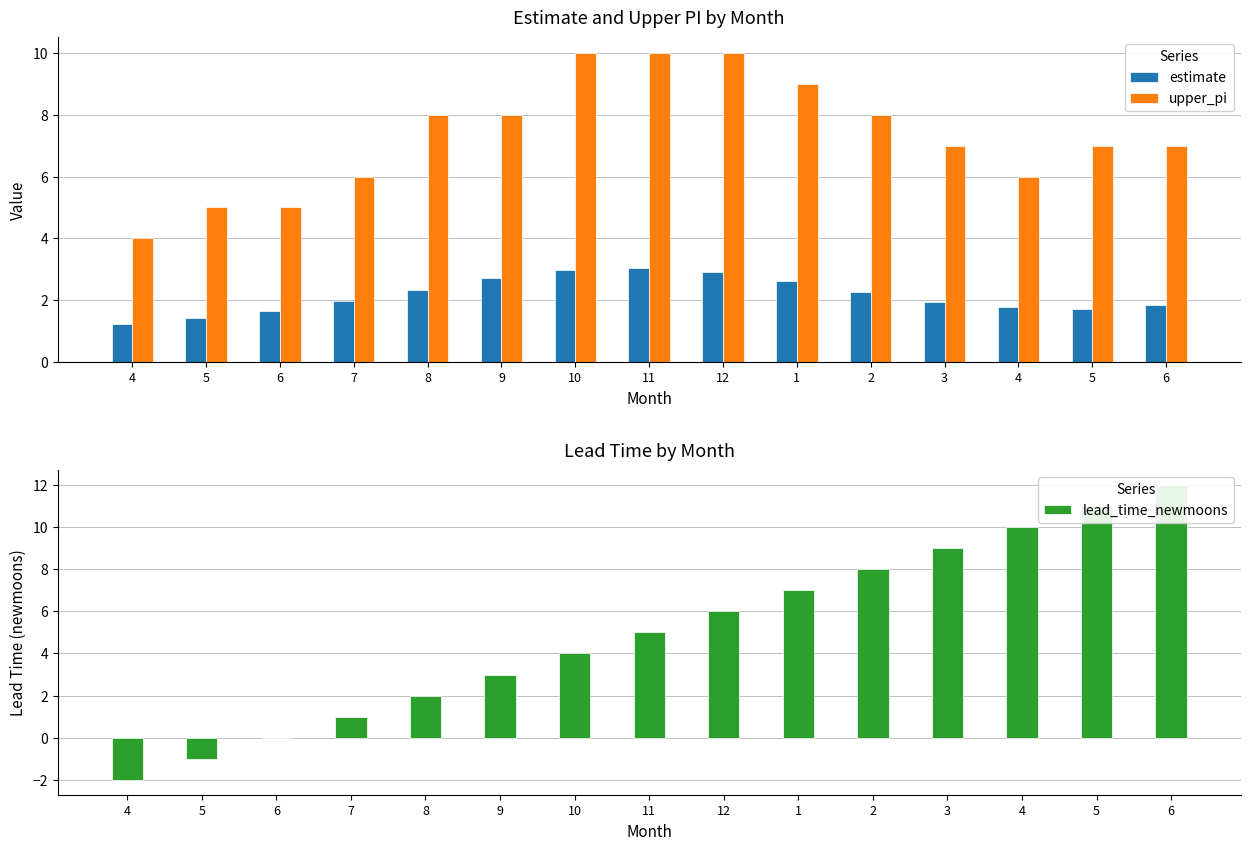

True or false: lead_time_newmoons has a value of 9.0 at 3.

True